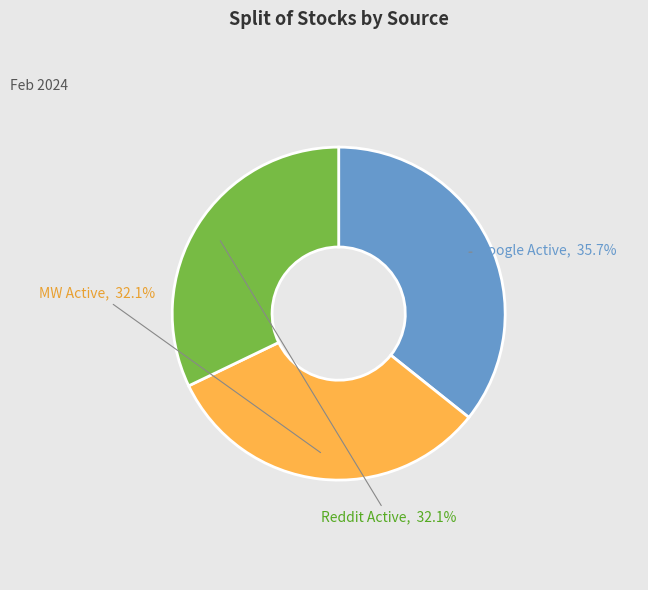

Count the number of slices in the pie.

3